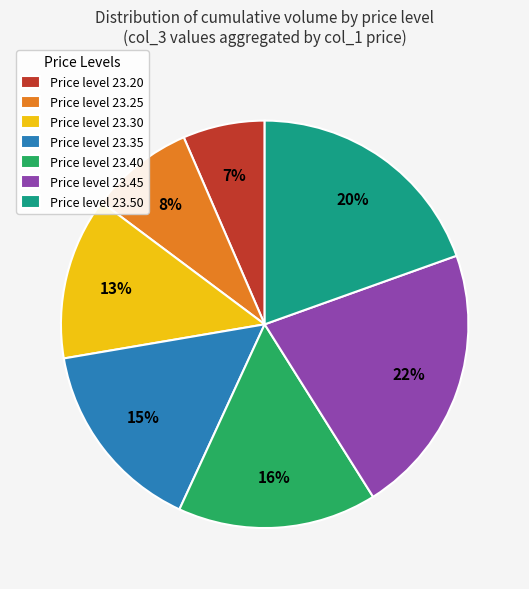

Approximately how many times larger is the value at Price level 23.45 compared to Price level 23.50?

1.1